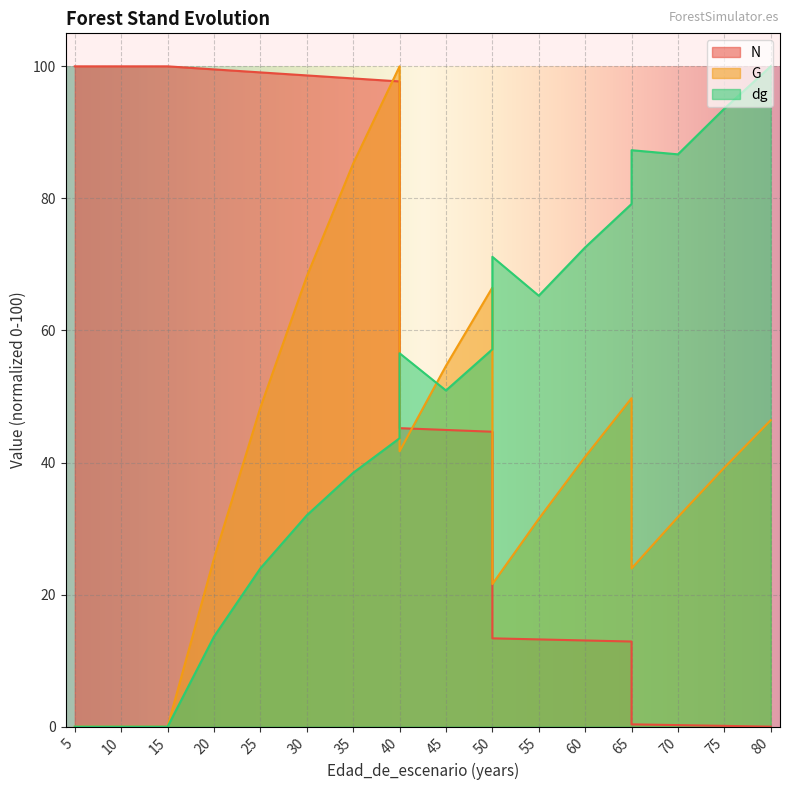

Reading left to right, what are all the values shown in this chart?

N: 5=100.0	5=100.0	10=100.0	15=100.0	20=99.5	25=99.1	30=98.6	35=98.2	40=97.7	40=45.2	45=44.9	50=44.7	50=13.4	55=13.2	60=13.1	65=12.9	65=0.3	70=0.2	75=0.1	80=0.0
G: 5=0.0	5=0.0	10=0.0	15=0.0	20=25.5	25=48.3	30=68.2	35=85.3	40=100.0	40=41.7	45=54.6	50=66.5	50=21.6	55=31.5	60=40.9	65=49.7	65=24.0	70=31.7	75=39.2	80=46.4
dg: 5=0.0	5=0.0	10=0.0	15=0.0	20=13.6	25=24.0	30=32.0	35=38.4	40=43.7	40=56.5	45=50.9	50=57.1	50=71.2	55=65.3	60=72.6	65=79.2	65=87.3	70=86.7	75=93.6	80=100.0